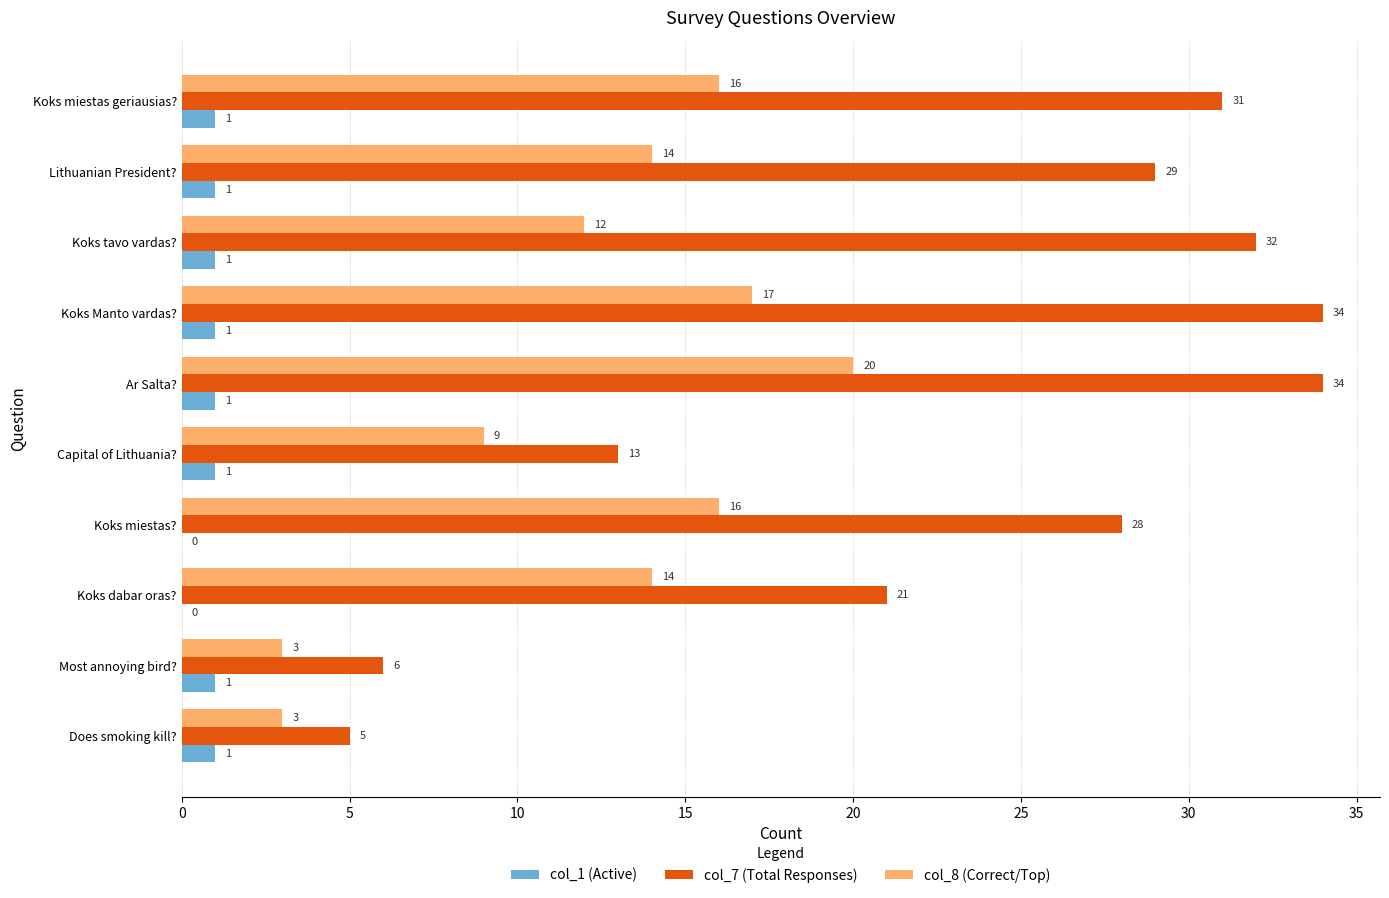

At which label is col_7 (Total Responses) closest to 19?

Koks dabar oras?